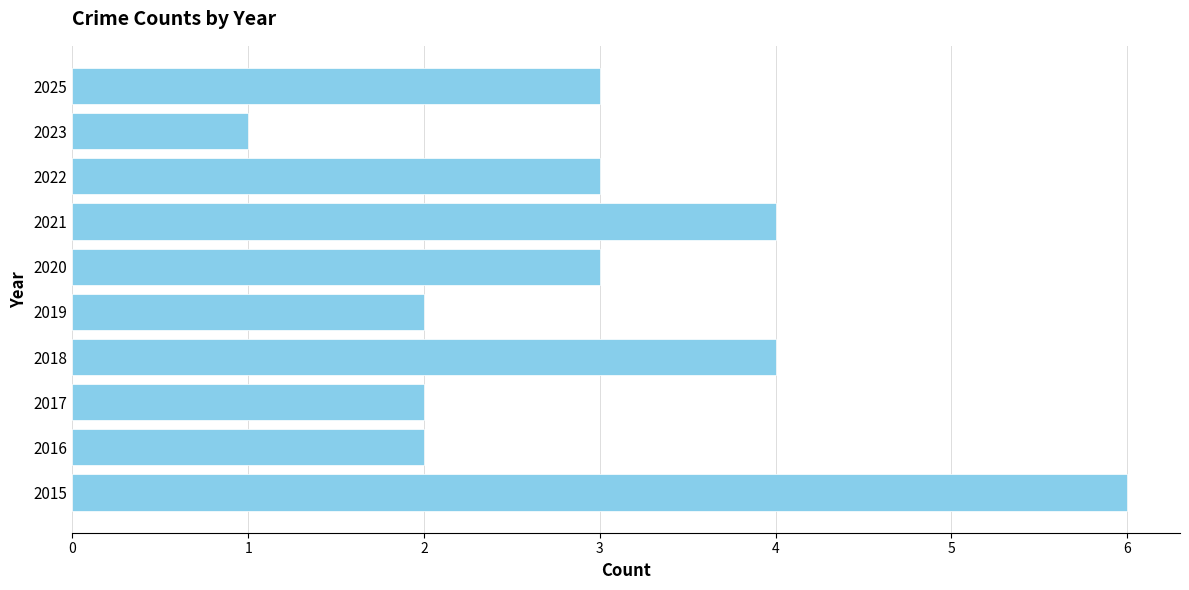

Reading bottom to top, extract all data points from this chart.

6	2	2	4	2	3	4	3	1	3